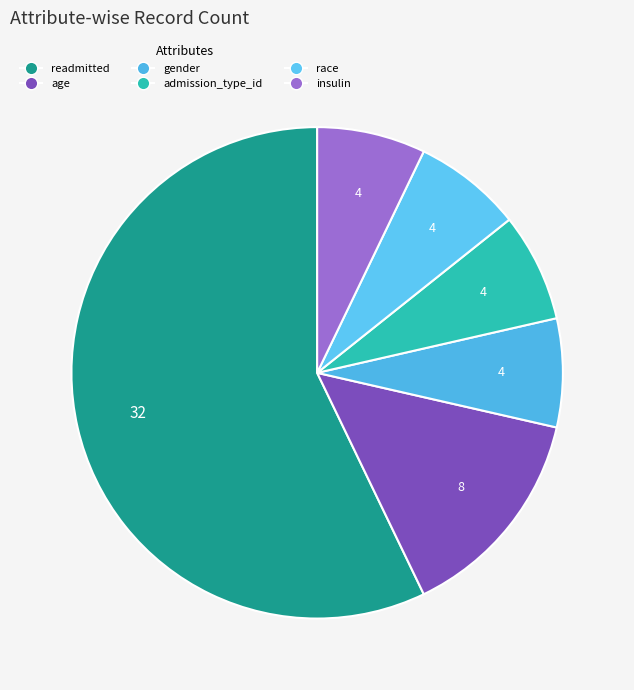

True or false: readmitted accounts for 63% of the total.

False